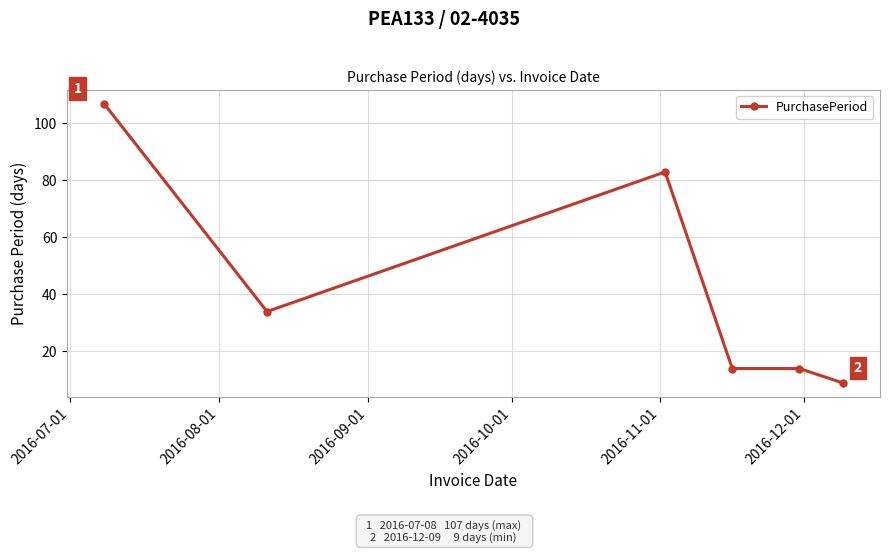

Does the chart display data point markers on the line(s)?

Yes